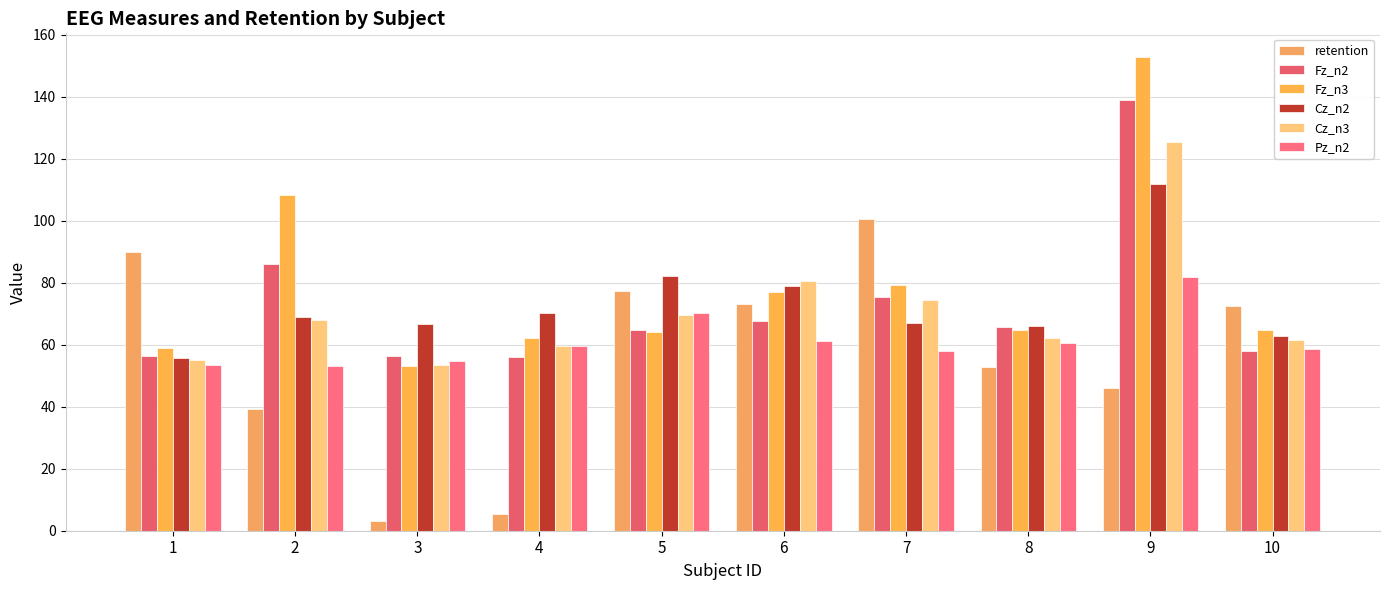

The retention series shows 90.1 at 1. True or false?

True